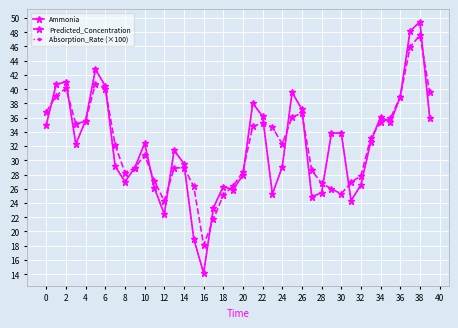

What is the average value of the Ammonia series?

32.1